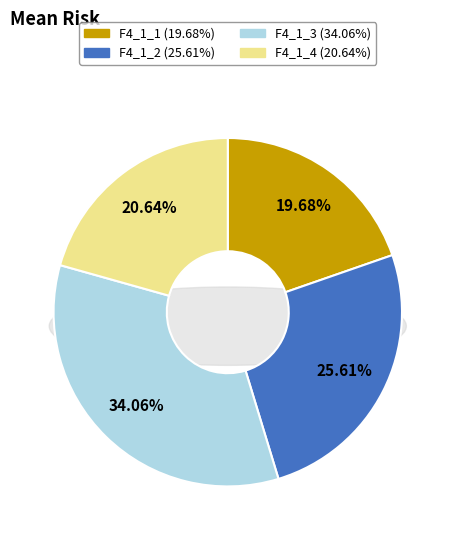

The F4_1_1 slice represents 9% of the pie. True or false?

False